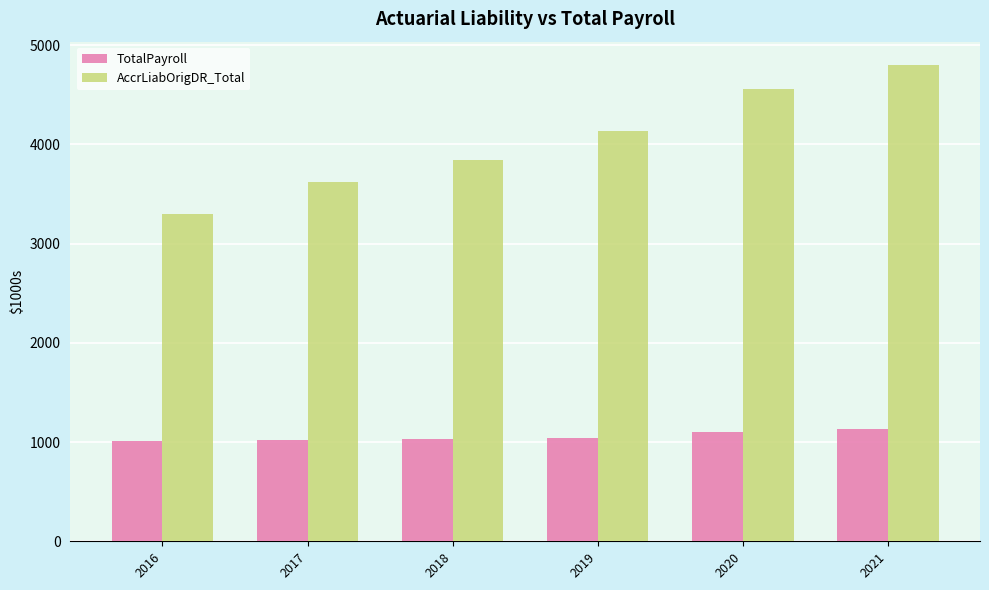

Rank the series at 2016 from highest to lowest value.

AccrLiabOrigDR_Total, TotalPayroll